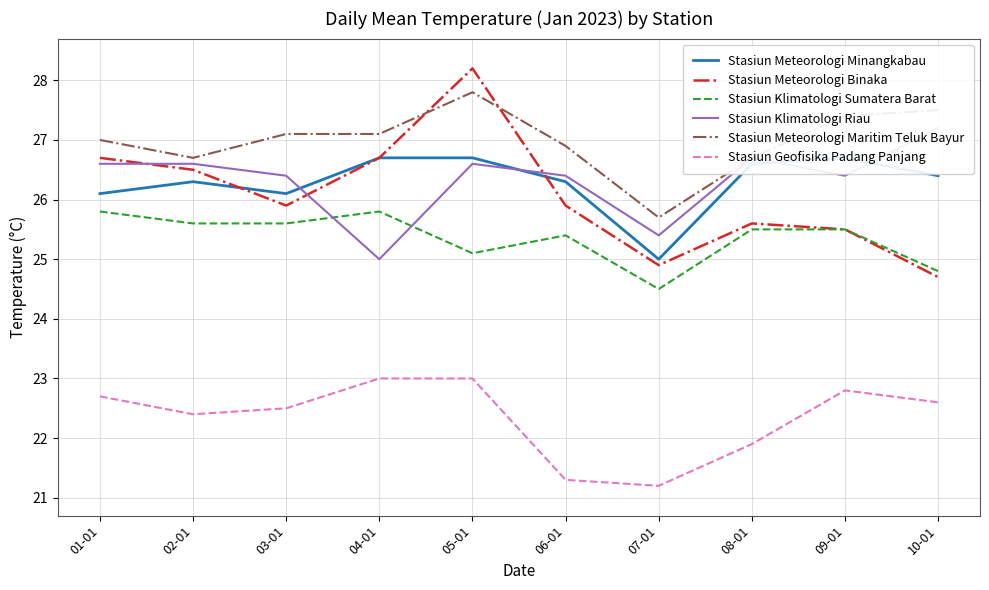

Which series has the largest total across all categories?

Stasiun Meteorologi Maritim Teluk Bayur